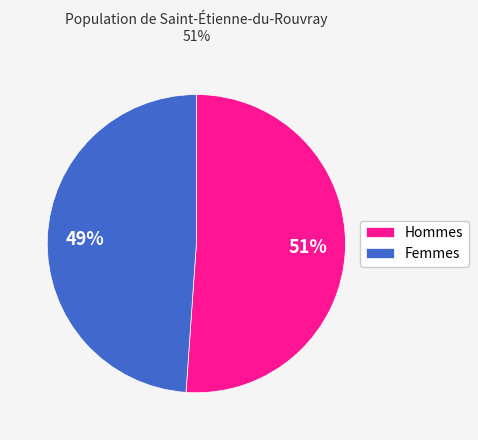

Is the sum of Hommes and Femmes greater than half?

Yes